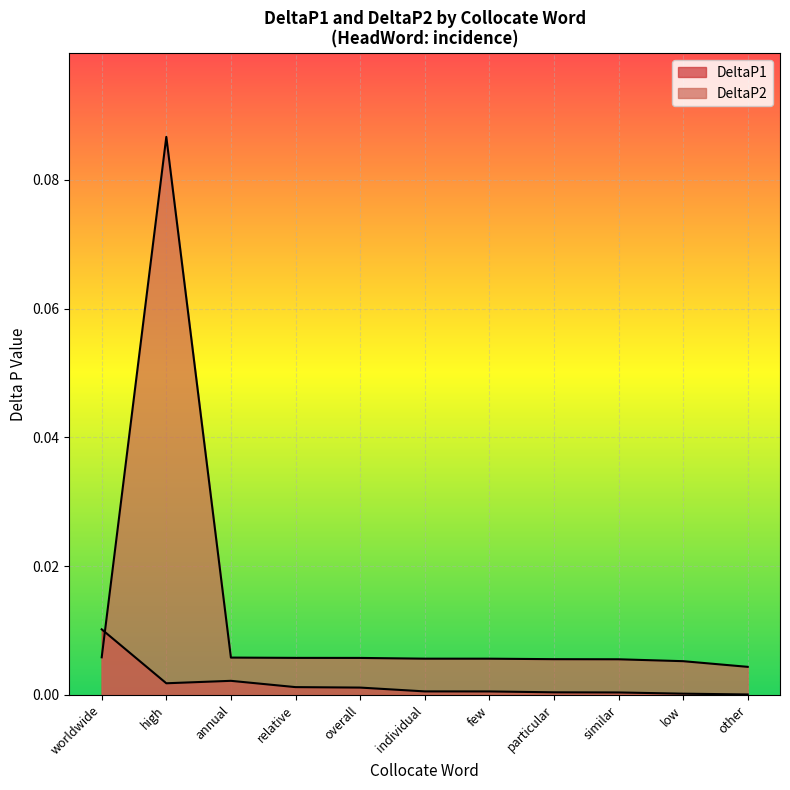

Is the value of DeltaP1 at annual greater than the value of DeltaP2 at high?

No